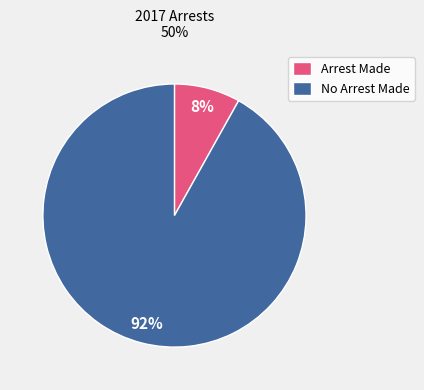

What is the smallest slice in the pie chart?

Arrest Made